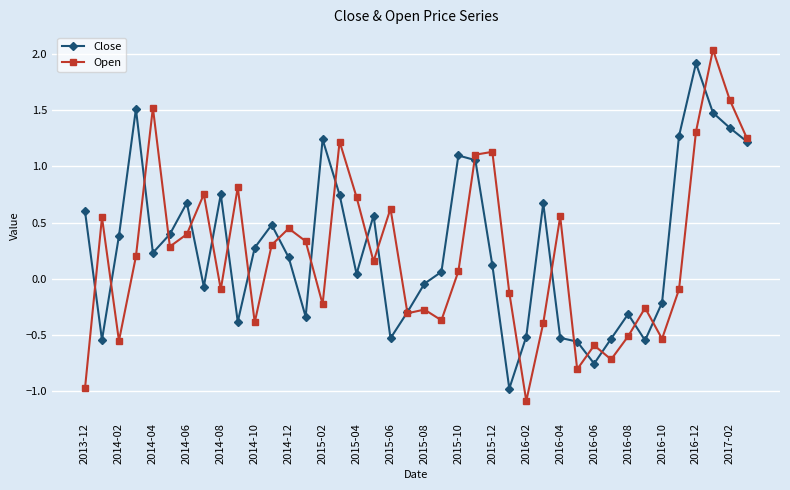

At how many categories does at least one series exceed 0?

30